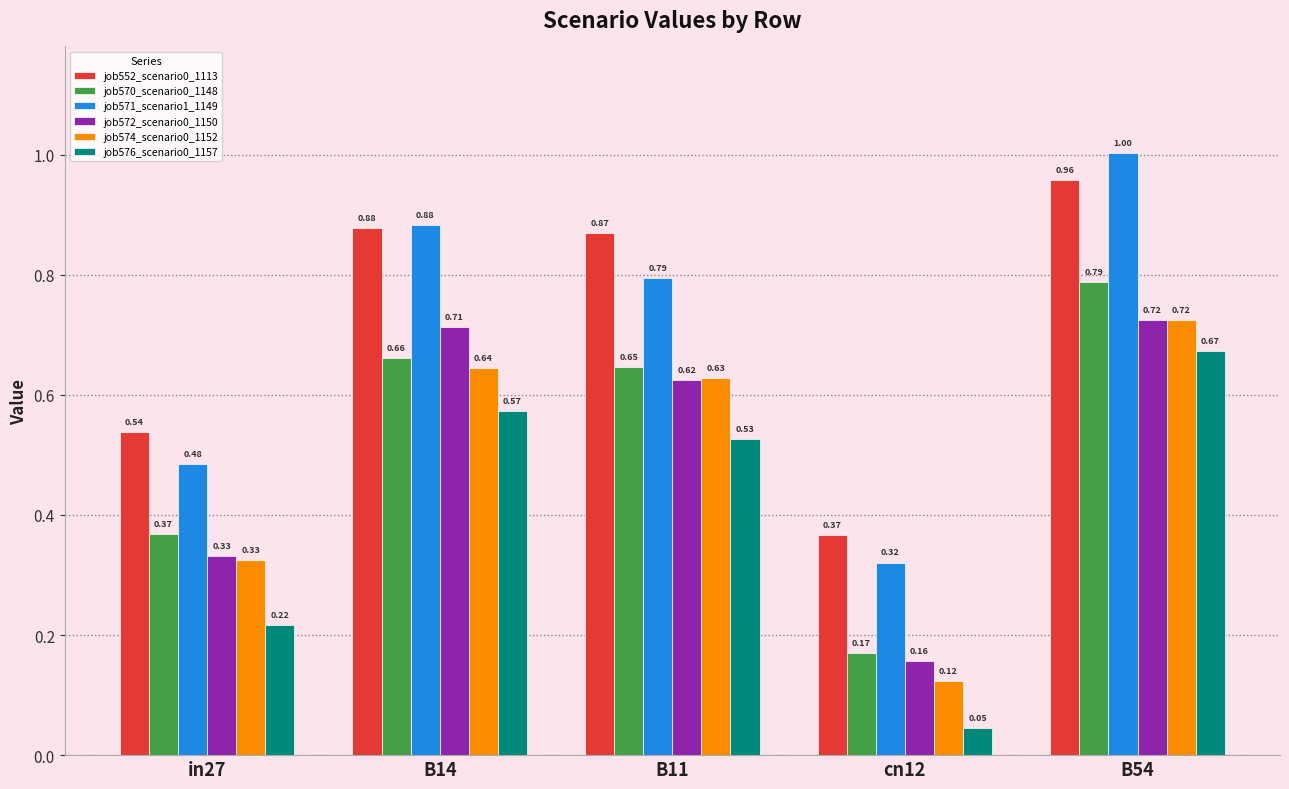

List the labels in order of job570_scenario0_1148 value, largest first.

B54, B14, B11, in27, cn12